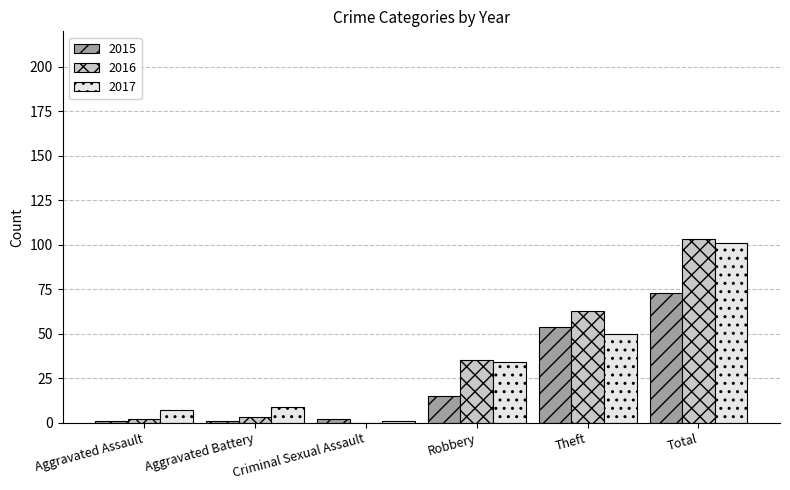

Which series changed the most between Aggravated Battery and Robbery?

2016